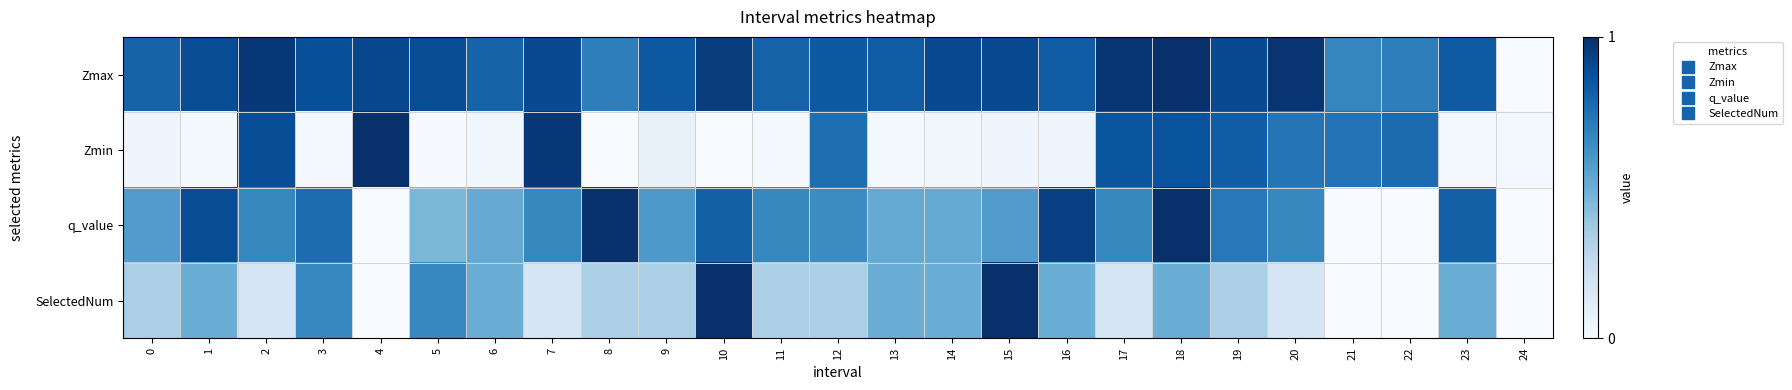

Reading right to left, transcribe all the data shown in this chart.

Zmax: 24=0.0	23=0.8	22=0.7	21=0.7	20=1.0	19=0.9	18=1.0	17=1.0	16=0.8	15=0.9	14=0.9	13=0.8	12=0.8	11=0.8	10=0.9	9=0.8	8=0.7	7=0.9	6=0.8	5=0.9	4=0.9	3=0.9	2=1.0	1=0.9	0=0.8
Zmin: 24=0.0	23=0.0	22=0.8	21=0.7	20=0.7	19=0.8	18=0.9	17=0.9	16=0.0	15=0.0	14=0.0	13=0.0	12=0.8	11=0.0	10=0.0	9=0.1	8=0.0	7=1.0	6=0.0	5=0.0	4=1.0	3=0.0	2=0.9	1=0.0	0=0.0
q_value: 24=0.0	23=0.8	22=0.0	21=0.0	20=0.7	19=0.7	18=1.0	17=0.7	16=0.9	15=0.6	14=0.5	13=0.5	12=0.6	11=0.7	10=0.8	9=0.6	8=1.0	7=0.7	6=0.5	5=0.5	4=0.0	3=0.8	2=0.7	1=0.9	0=0.6
SelectedNum: 24=0.0	23=0.5	22=0.0	21=0.0	20=0.2	19=0.3	18=0.5	17=0.2	16=0.5	15=1.0	14=0.5	13=0.5	12=0.3	11=0.3	10=1.0	9=0.3	8=0.3	7=0.2	6=0.5	5=0.7	4=0.0	3=0.7	2=0.2	1=0.5	0=0.3